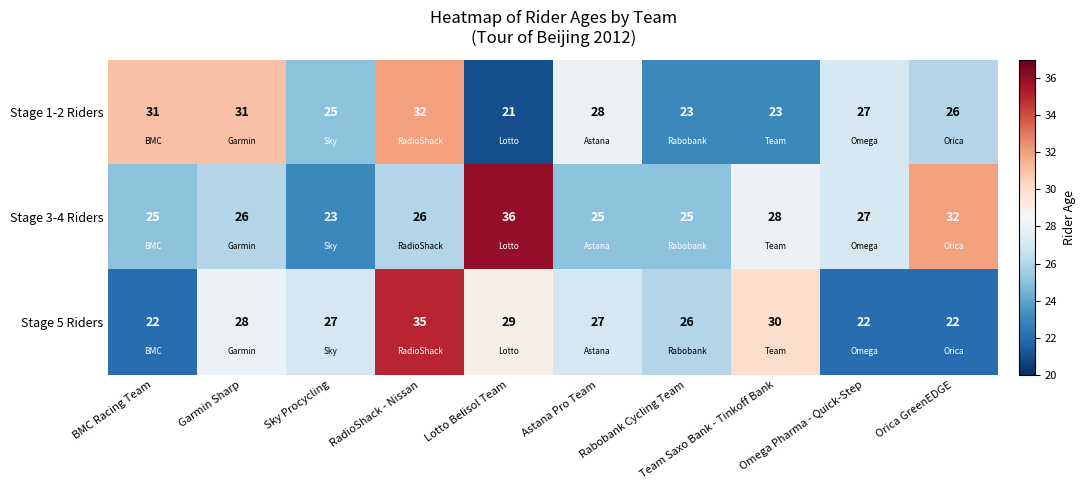

What is the difference between the maximum and minimum values in the Stage 1-2 Riders series?

11